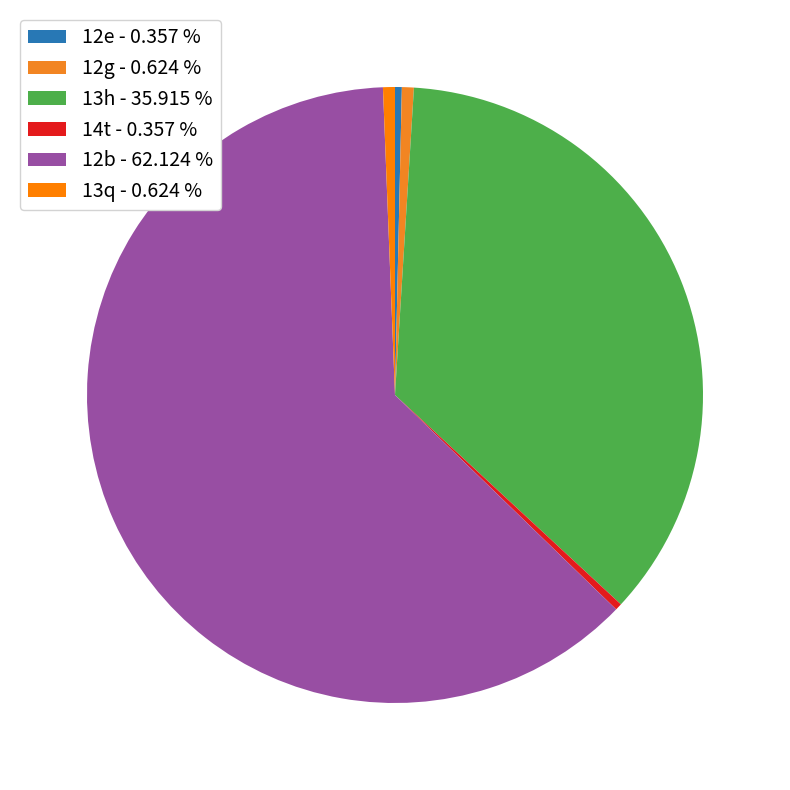

How many slices are in this pie chart?

6